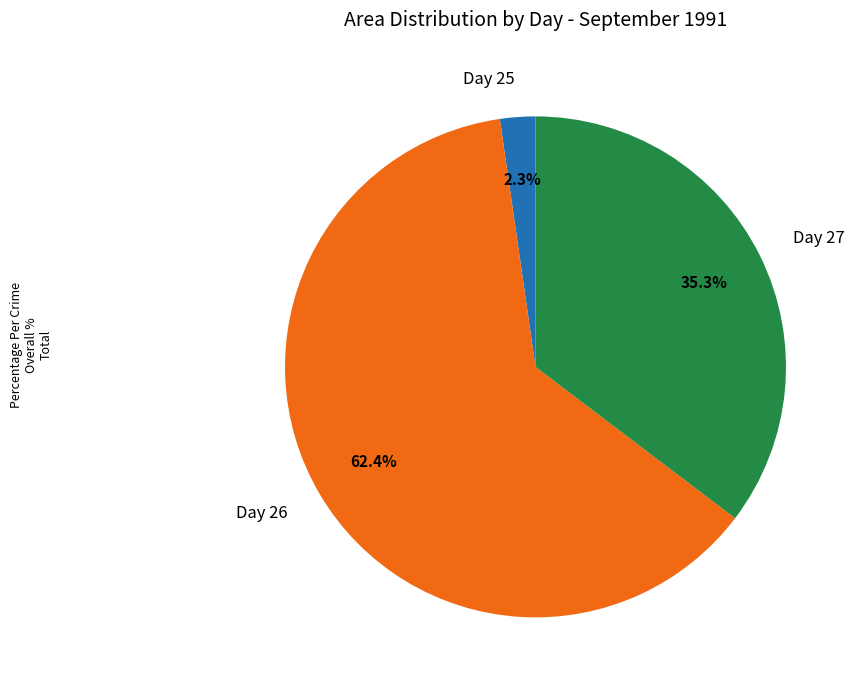

Rank the categories by value from highest to lowest.

Day 26, Day 27, Day 25